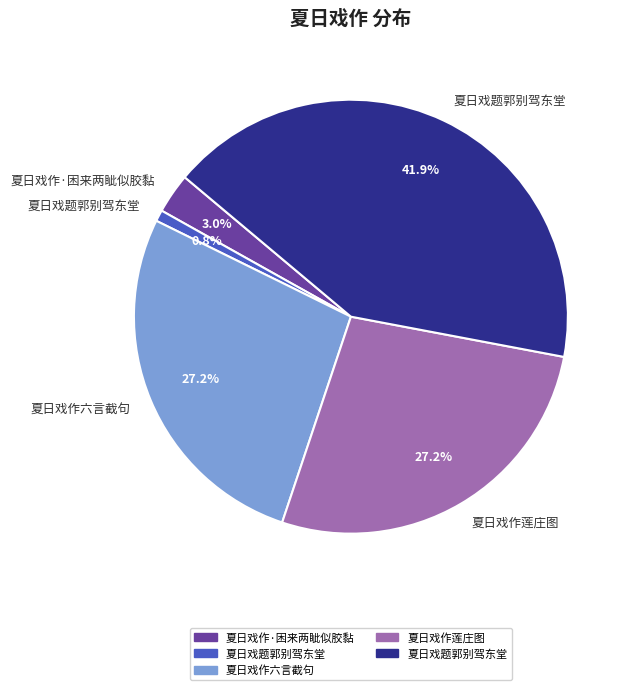

Is there any slice that represents more than half of the pie?

No